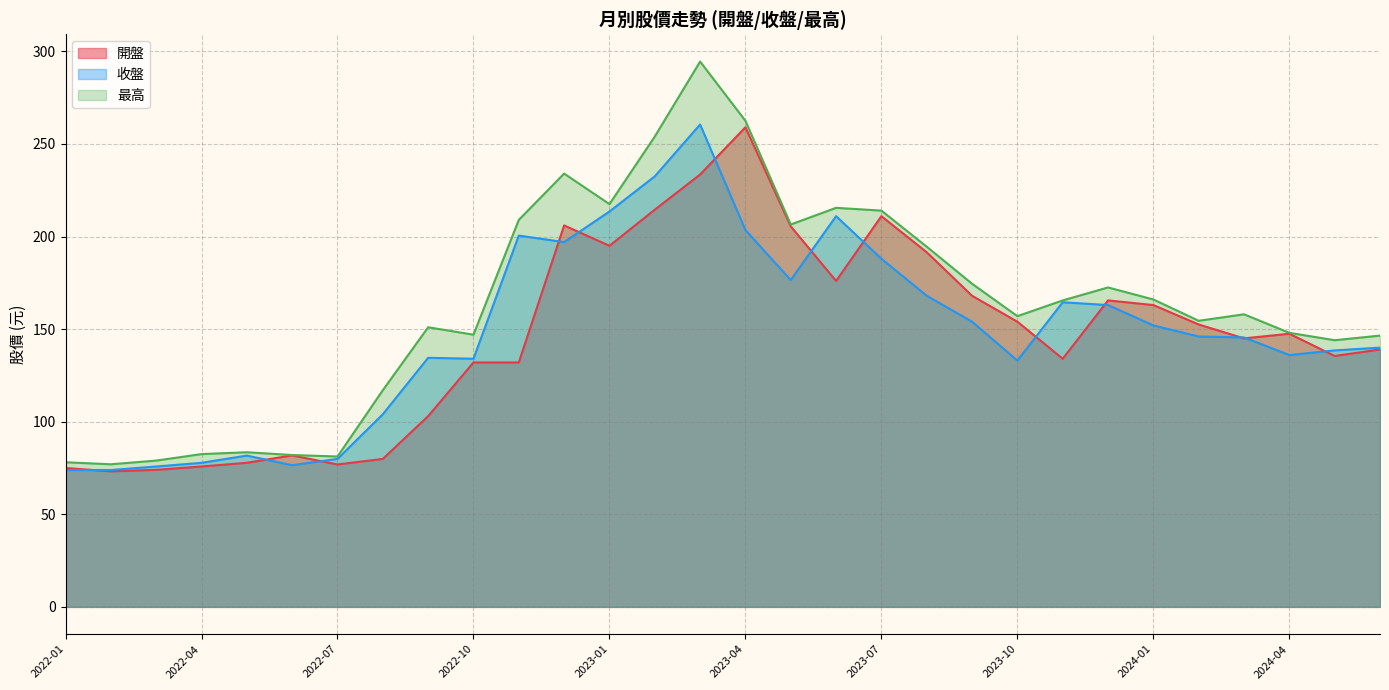

What is the difference between the 開盤 values at 2022-01 and 2022-08?

4.9